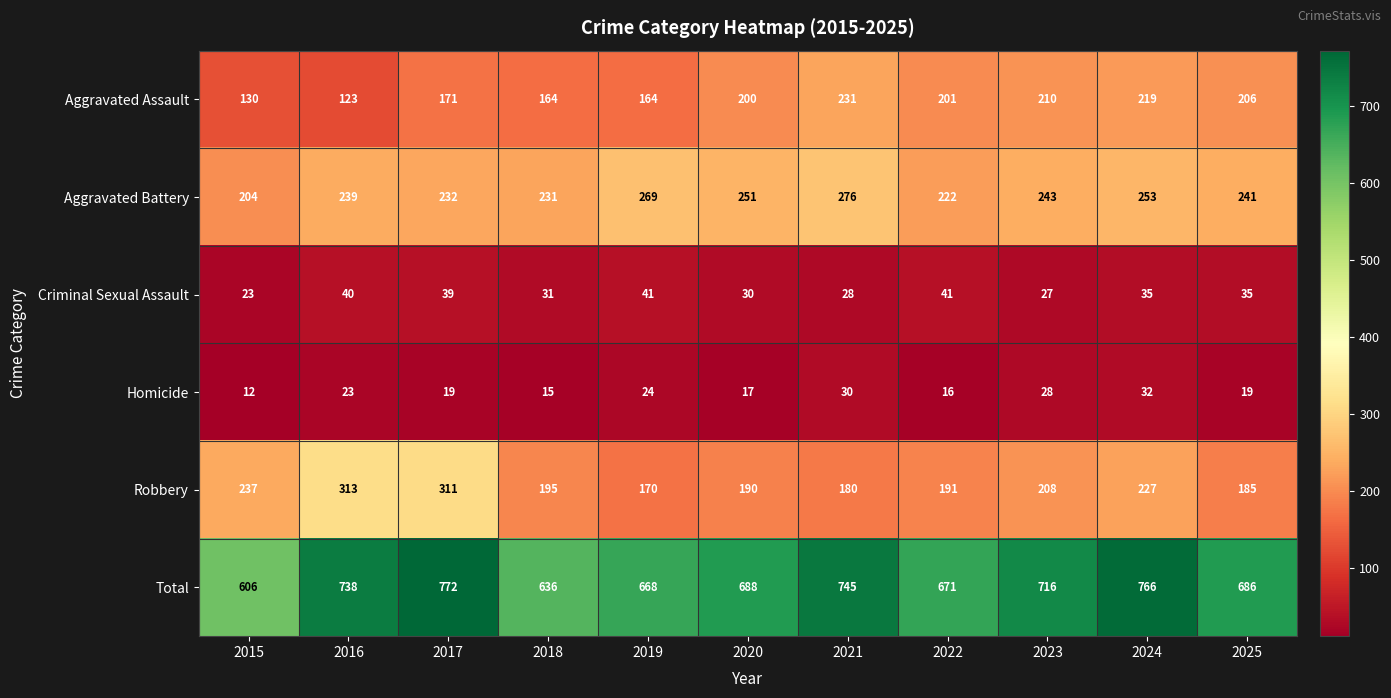

Where is Aggravated Battery nearest to the value 240?

2016